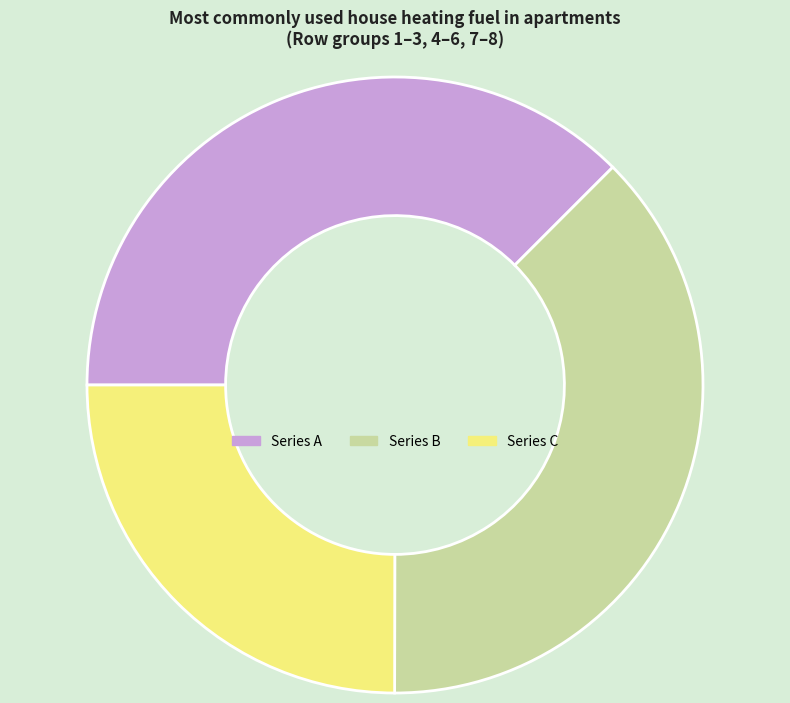

How many segments does this pie chart have?

3